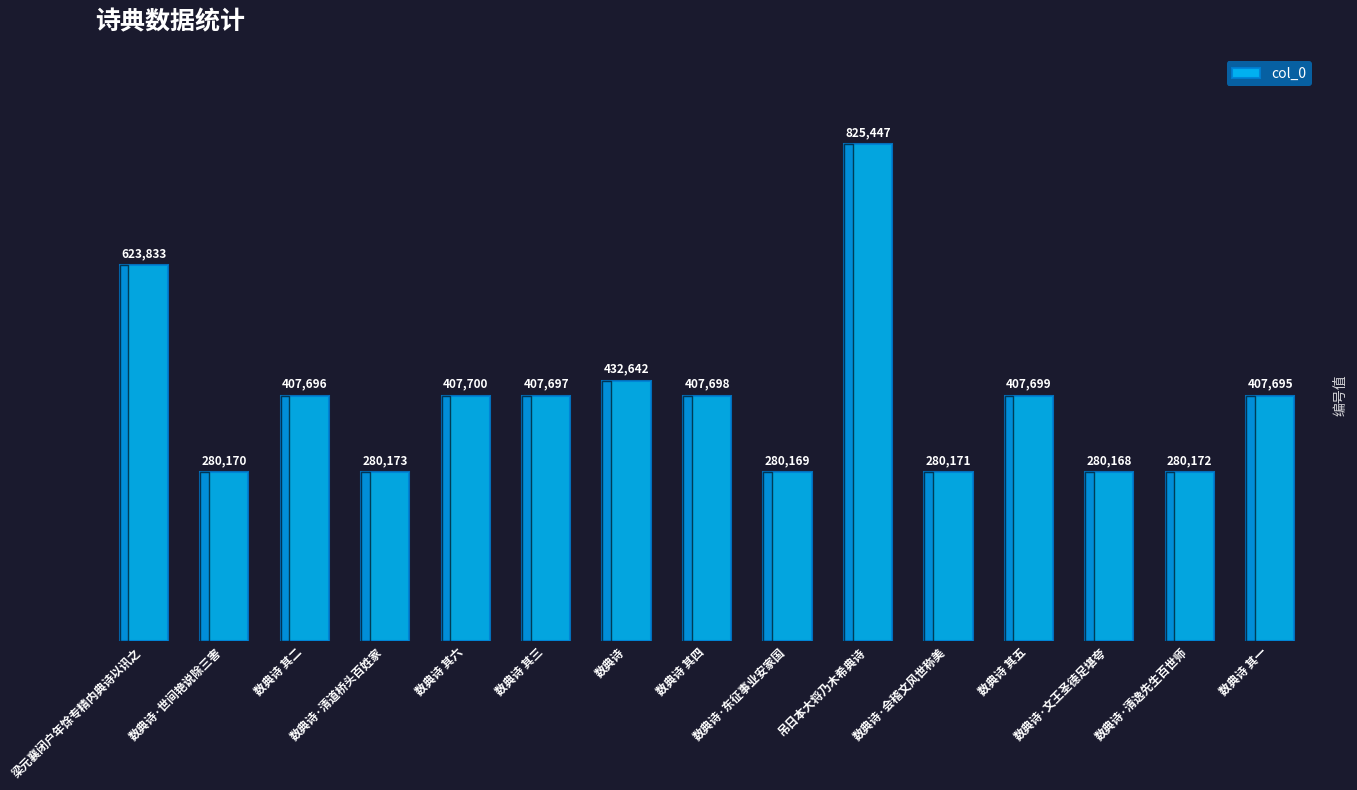

Where is the data nearest to the value 552807?

梁元襄闭户年馀专精内典诗以讯之